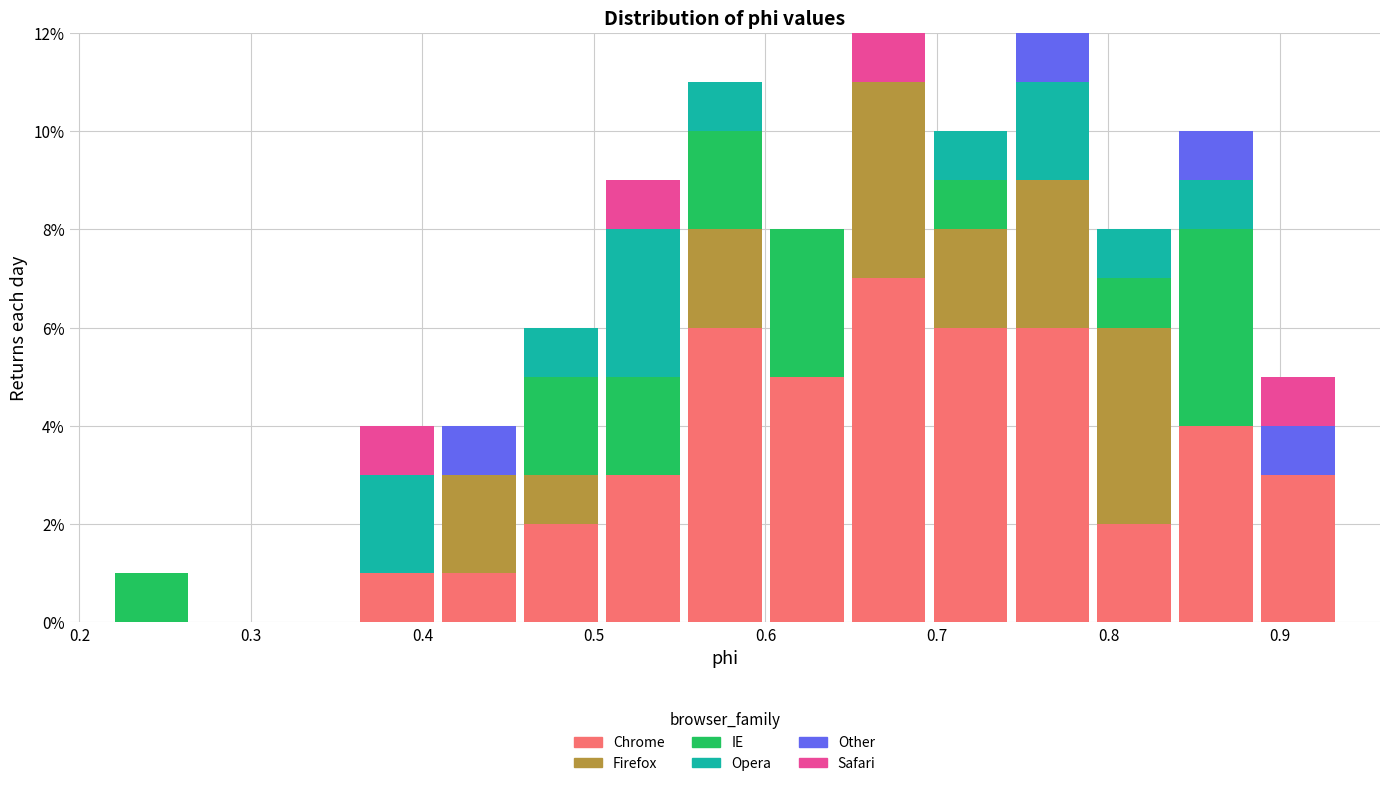

What is the total height of the stacked bar covering 0.46 to 0.50 on the x-axis? Neither the bar edges nor the heights are printed on the chart, so give them approximately, as read against the axes.

6